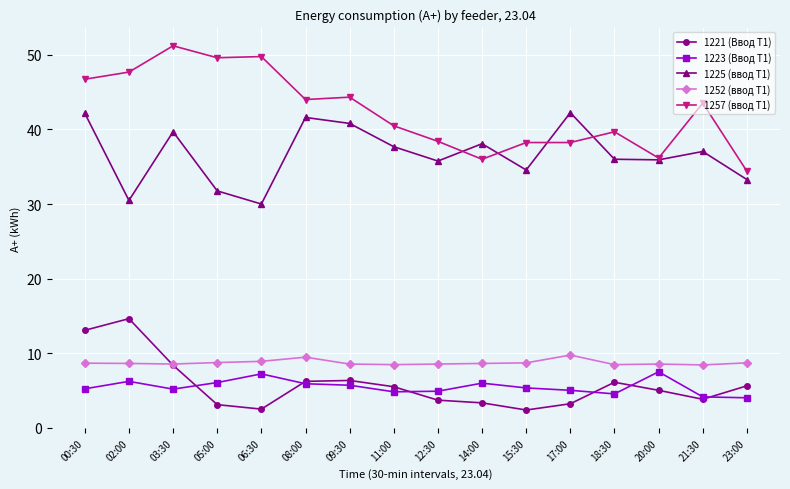

At which category does 1225 (ввод Т1) reach its first local peak?

03:30